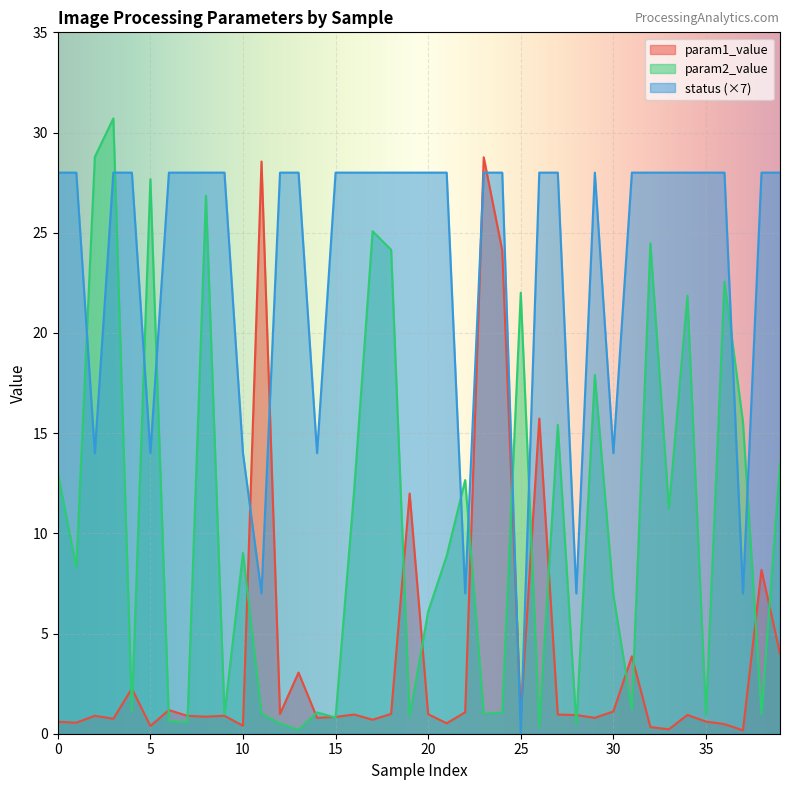

The param2_value series shows 13.0 at 0. True or false?

True